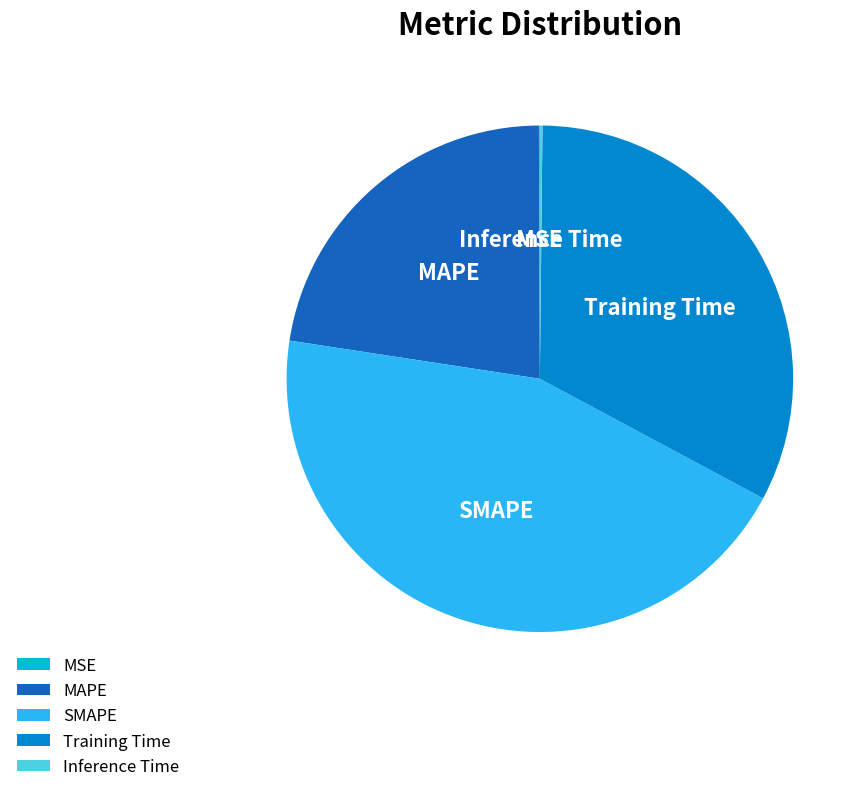

What is the largest slice in the pie chart?

SMAPE